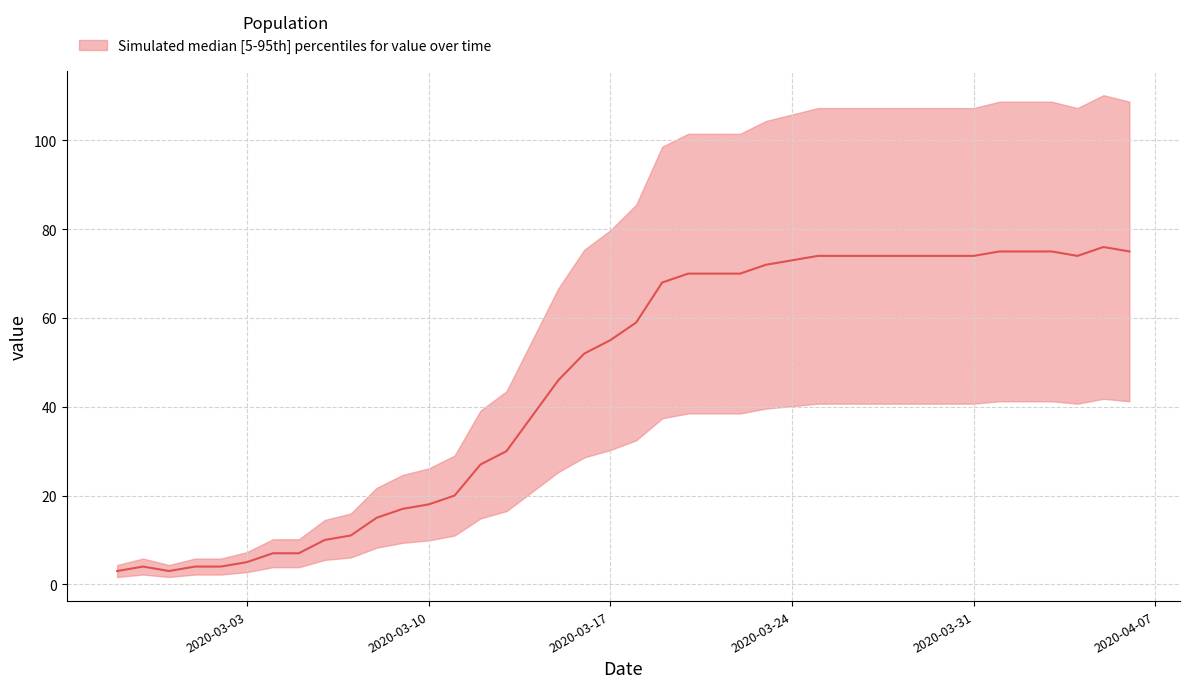

Is it true that the value at 2020-03-22 is 70?

True